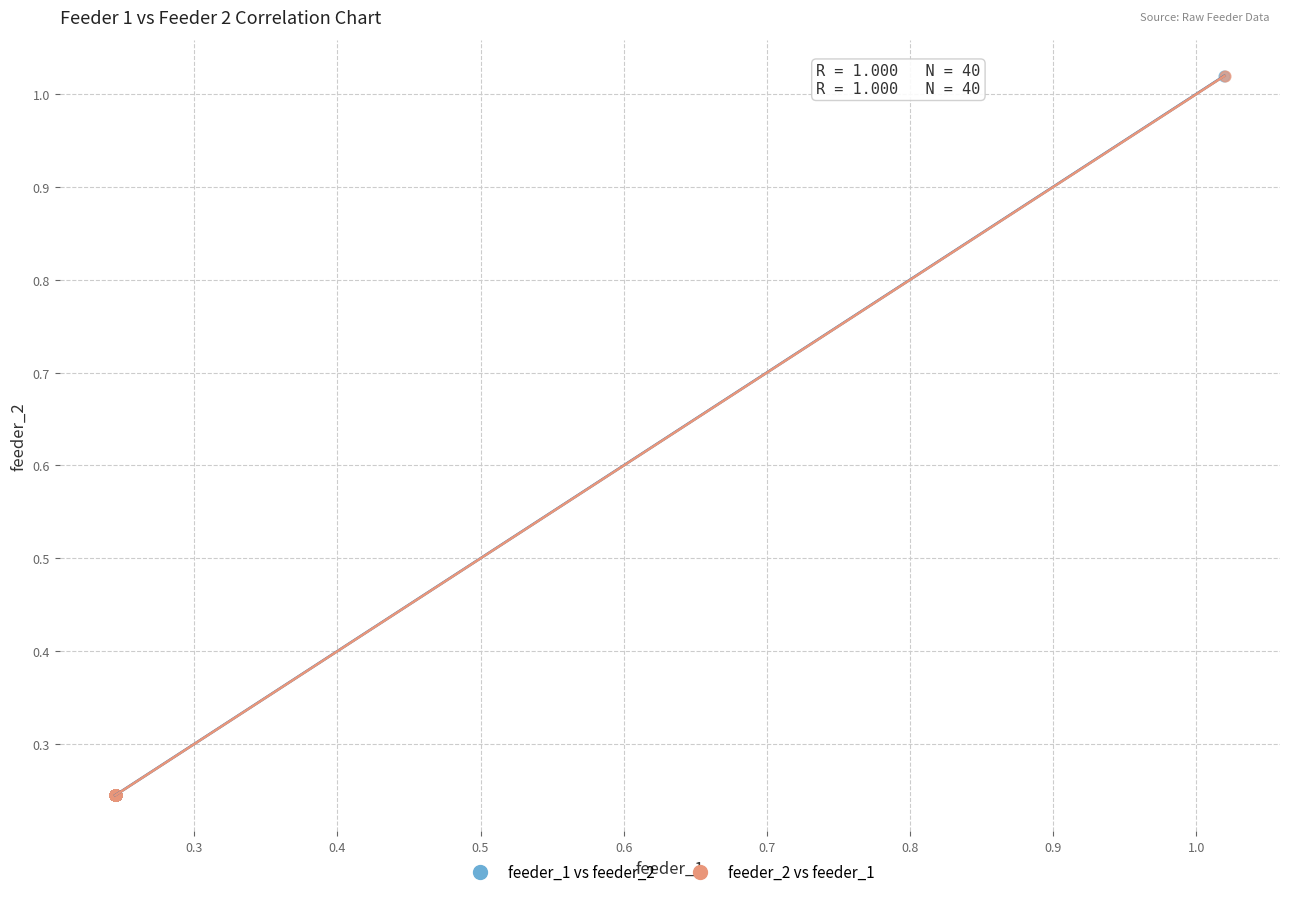

Which series has the largest Y range (max minus min)?

feeder_1 vs feeder_2